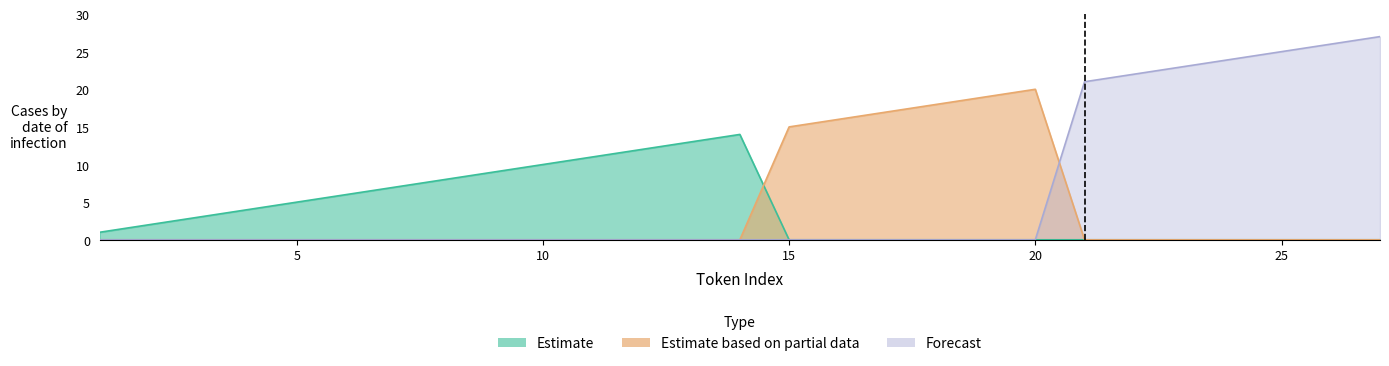

At how many categories does at least one series exceed 26?

1